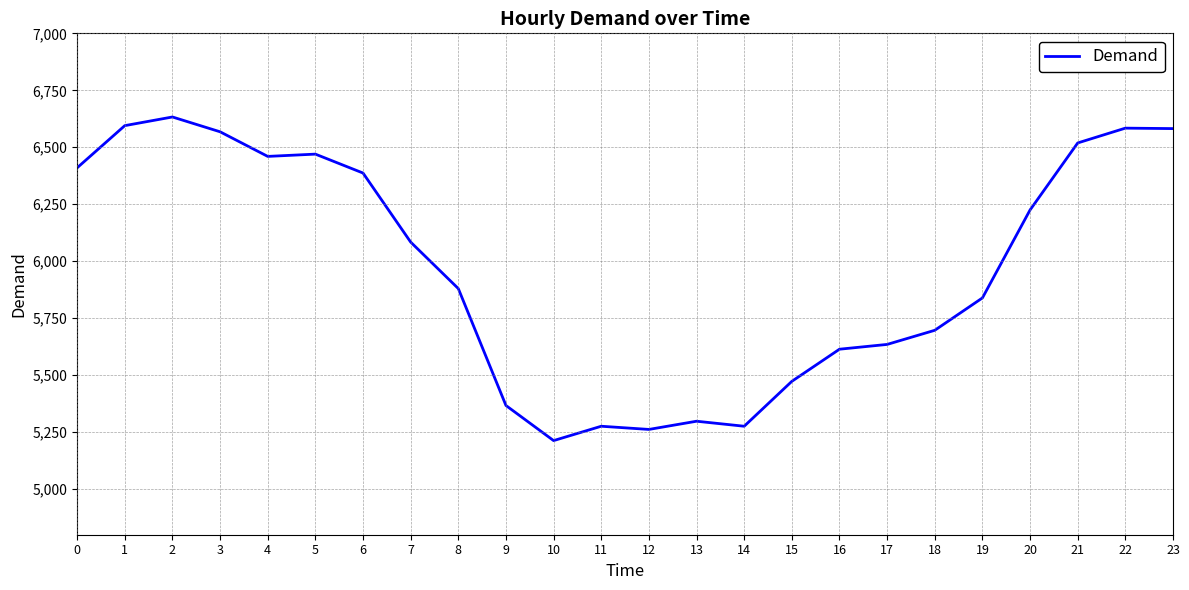

What is the difference between the maximum and second lowest values?

1371